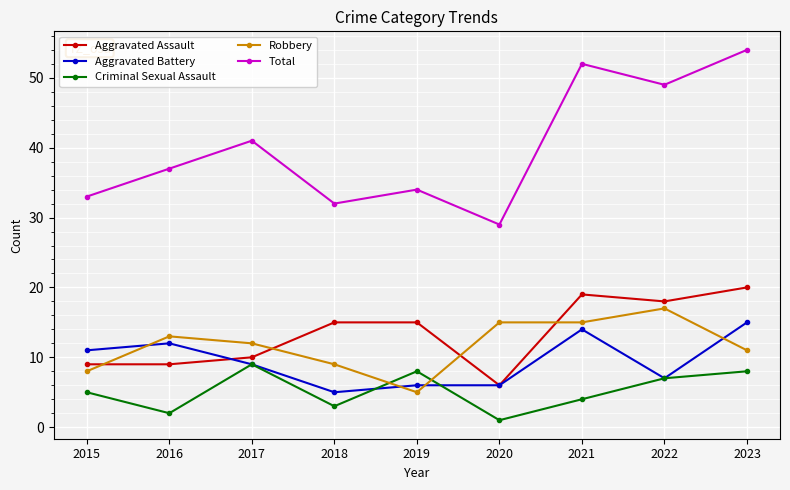

How many values in the Robbery series are below 12?

4